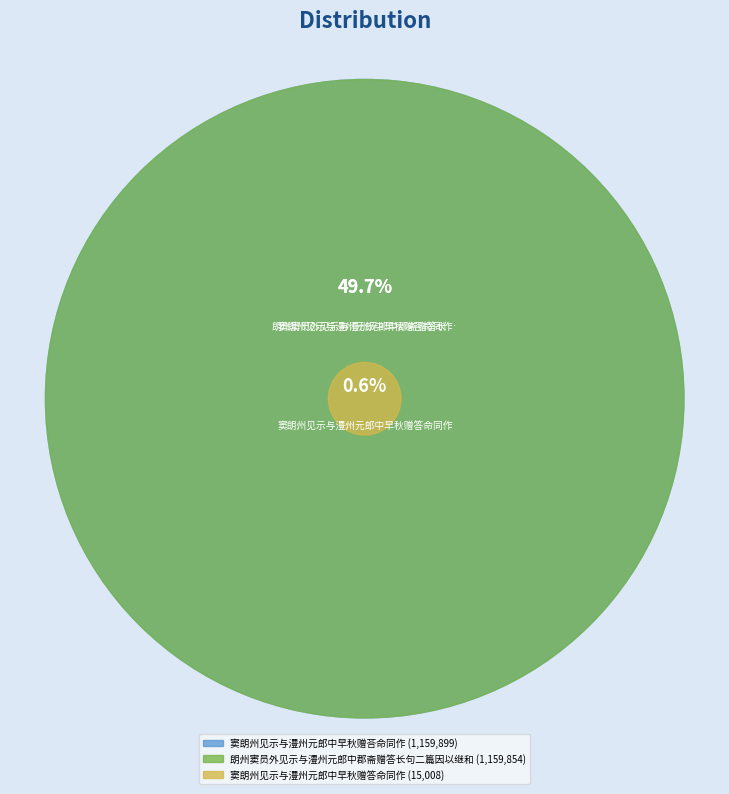

What is the change in value from 窦朗州见示与澧州元郎中早秋赠答命同作 to 朗州窦员外见示与澧州元郎中郡斋赠答长句二篇因以继和?

+1144846